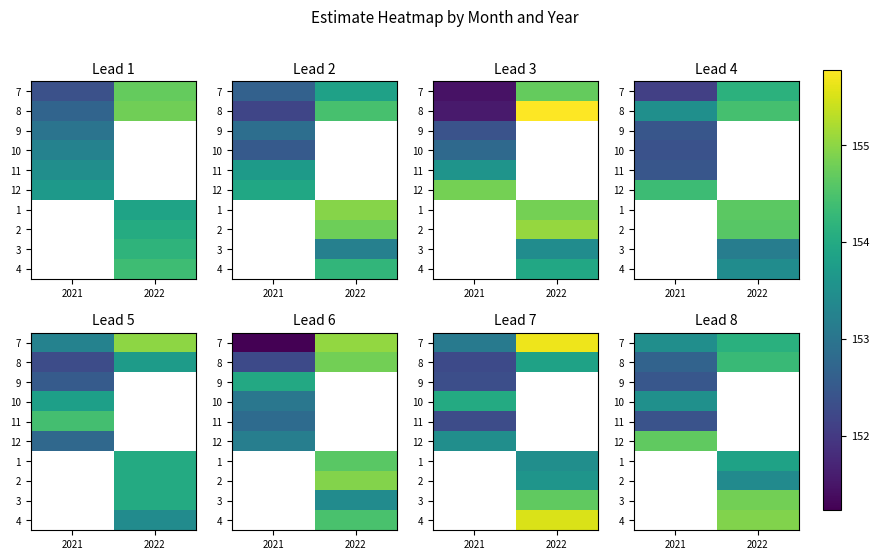

Which has a higher value, 2022 or 2021?

2022